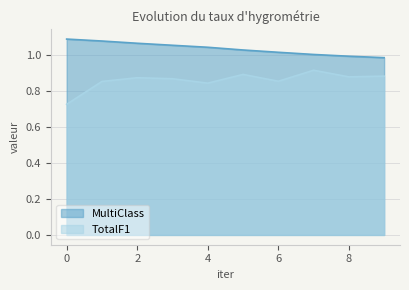

How many data points does each series have?

10